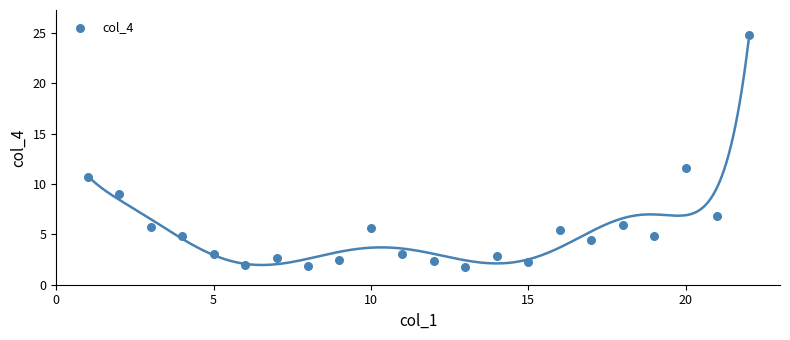

What is the range of X values (max minus min)?

21.0